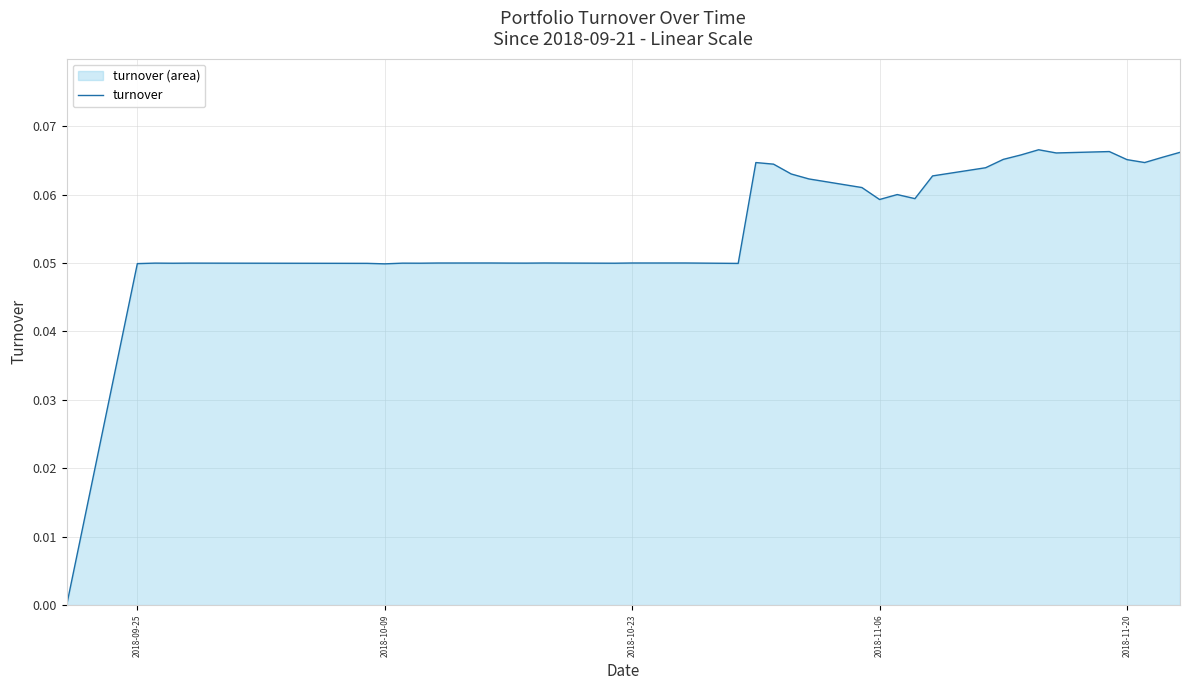

Does the chart display data point markers on the line(s)?

No